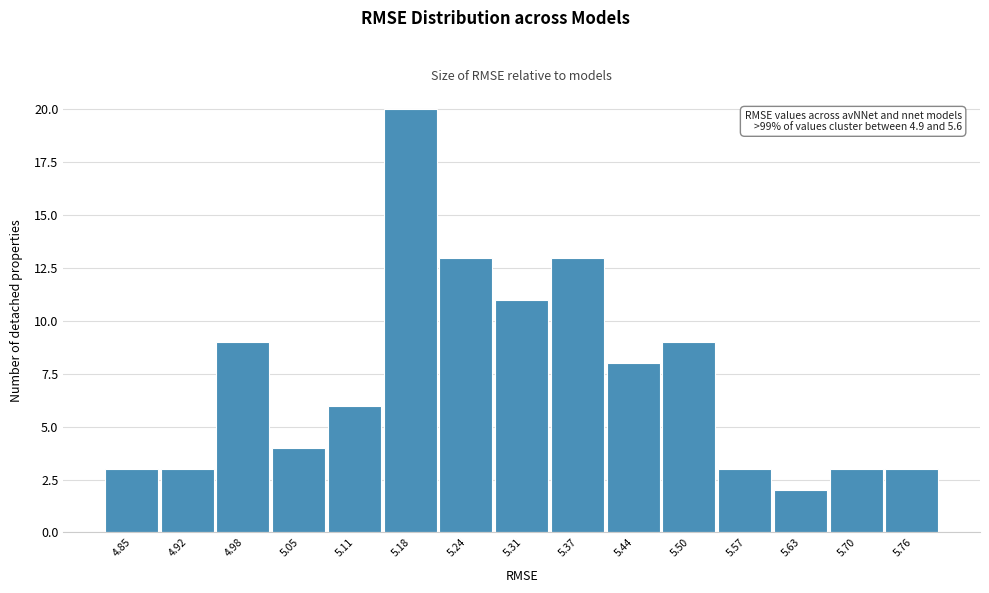

Reading left to right, list all the values displayed in this chart.

4.85=3	4.92=3	4.98=9	5.05=4	5.11=6	5.18=20	5.24=13	5.31=11	5.37=13	5.44=8	5.50=9	5.57=3	5.63=2	5.70=3	5.76=3